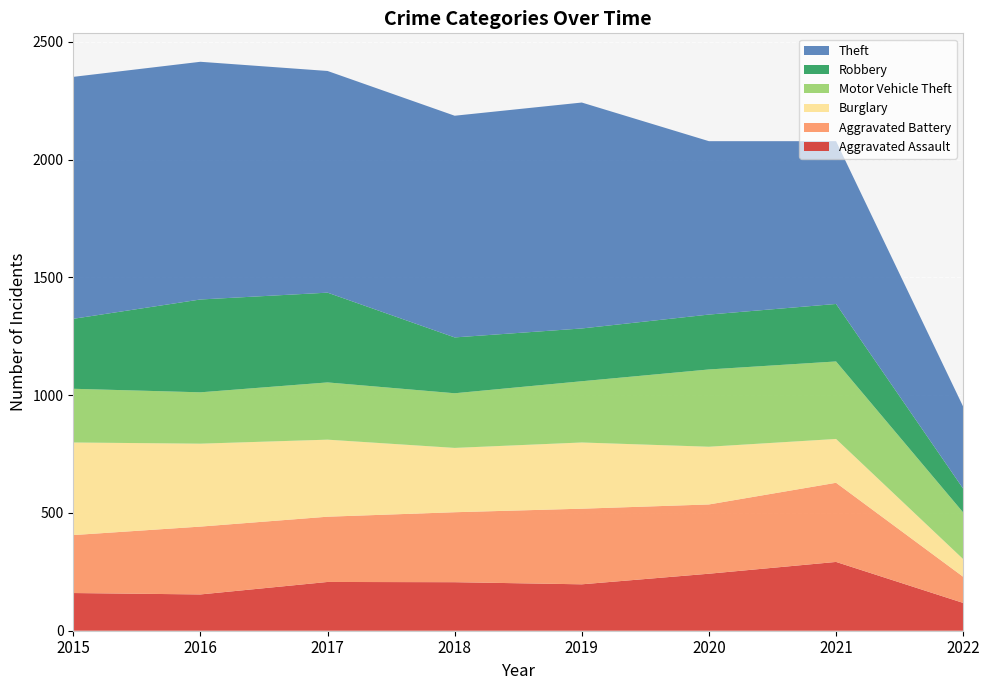

Reading left to right, list all the values displayed in this chart.

Aggravated Assault: 2015=160	2016=154	2017=207	2018=206	2019=197	2020=242	2021=292	2022=118
Aggravated Battery: 2015=246	2016=288	2017=277	2018=297	2019=321	2020=294	2021=336	2022=111
Burglary: 2015=393	2016=352	2017=327	2018=273	2019=281	2020=245	2021=186	2022=75
Motor Vehicle Theft: 2015=228	2016=218	2017=243	2018=232	2019=260	2020=328	2021=329	2022=198
Robbery: 2015=297	2016=394	2017=381	2018=237	2019=224	2020=233	2021=244	2022=101
Theft: 2015=1027	2016=1009	2017=941	2018=941	2019=959	2020=736	2021=691	2022=348